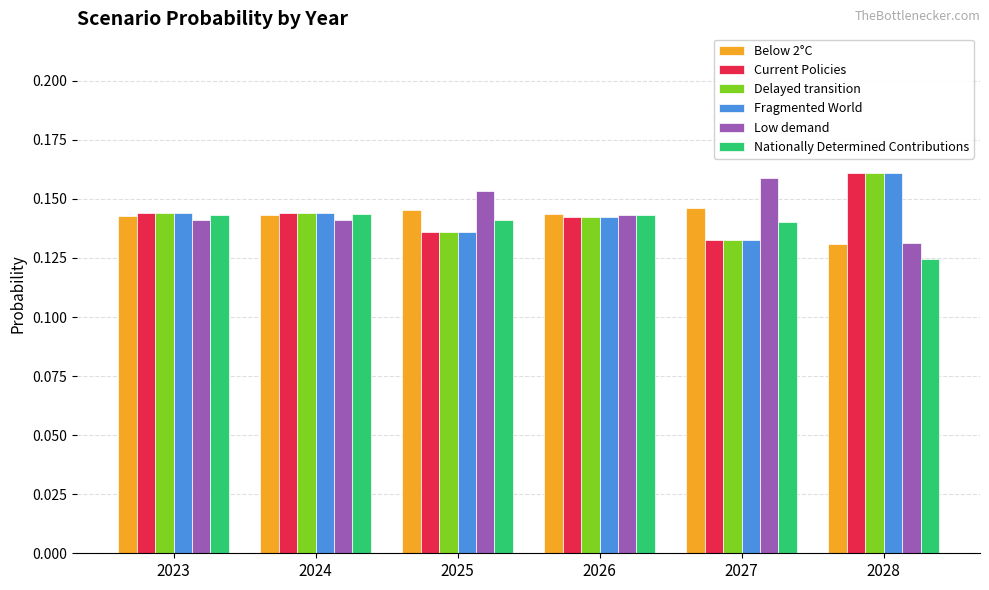

How many Nationally Determined Contributions values are between 0 and 1?

6